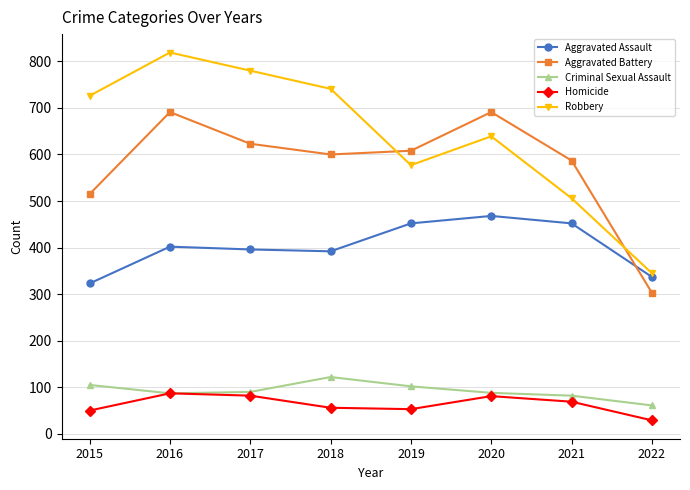

How many categories are shown in the chart?

8